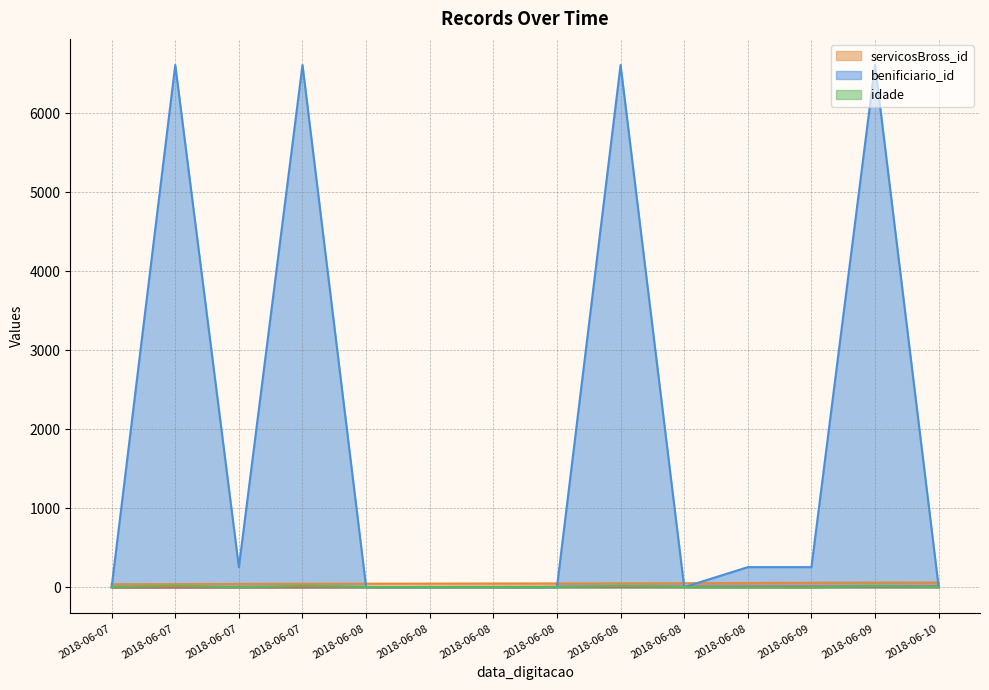

True or false: idade has more than 1 points higher than both neighbors.

True